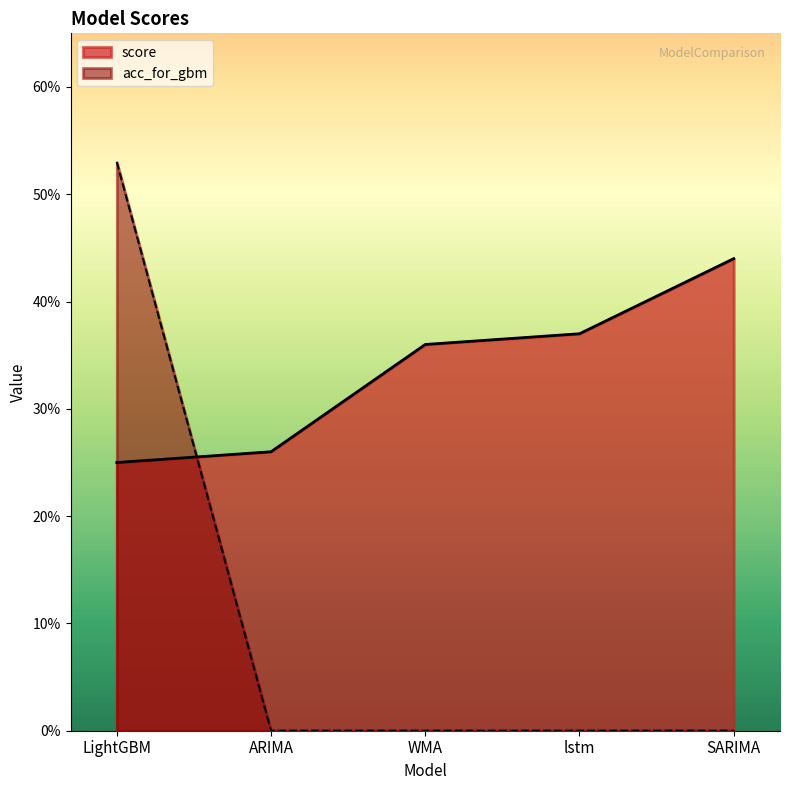

What is the value of the score point at the 3rd from the left?

0.4